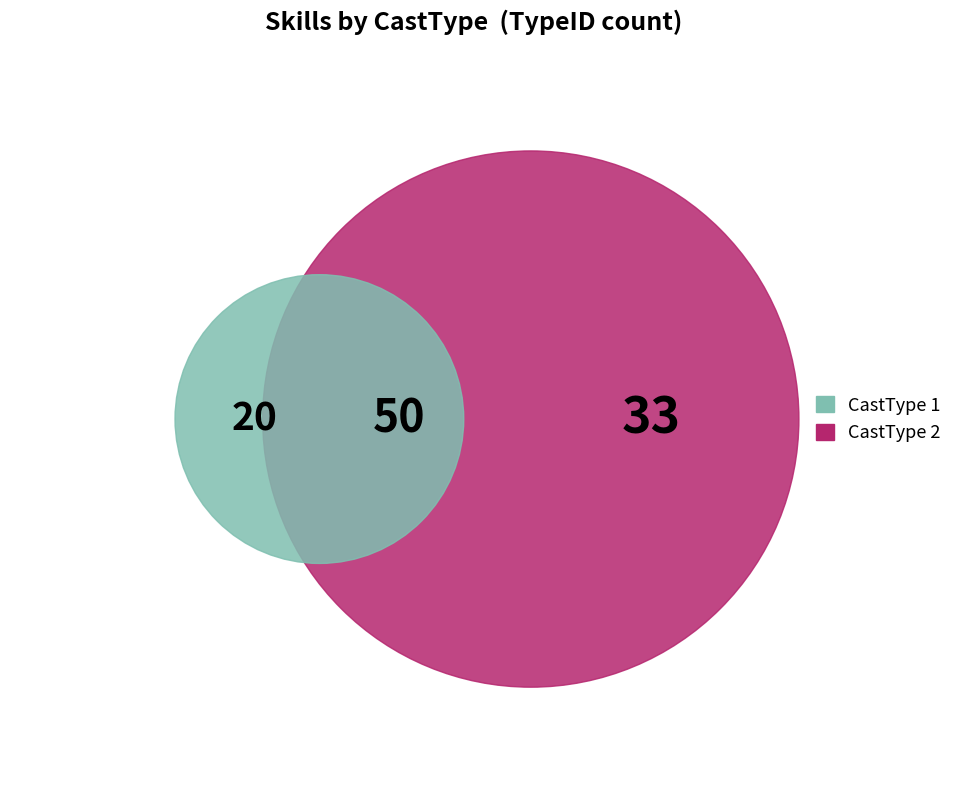

Is there a majority slice in this chart?

Yes